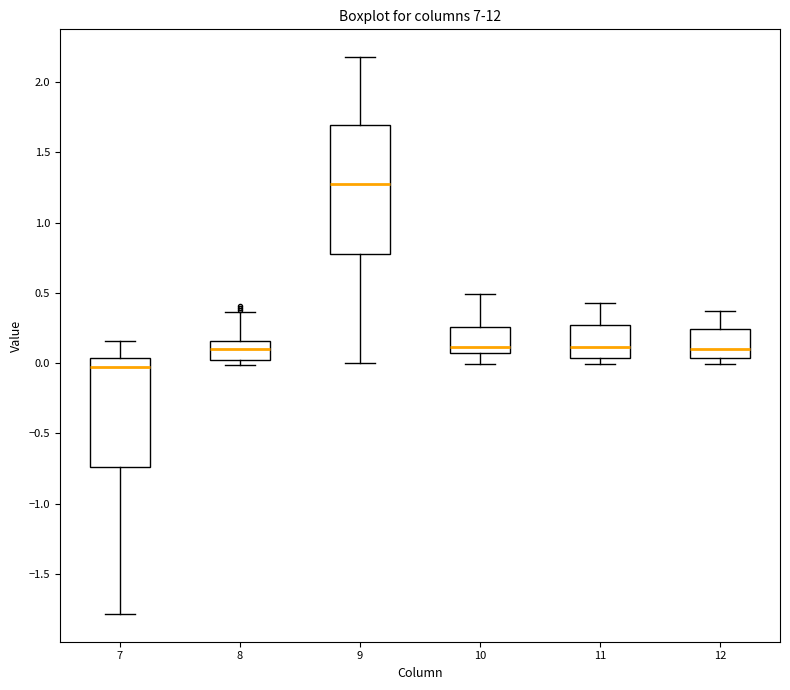

Reading left to right, read every box against the y-axis: the position of its median line, the range the box covers, and the ends of its whiskers. The values are not printed on the chart, so give them approximately, as read against the axis.

7: median -0.05, box -0.75 to 0.05, whiskers -1.80 to 0.15
8: median 0.10, box 0.00 to 0.15, whiskers 0.00 (just below the box's lower edge) to 0.35
9: median 1.30, box 0.80 to 1.70, whiskers 0.00 to 2.20
10: median 0.10, box 0.05 to 0.25, whiskers 0.00 to 0.50
11: median 0.10, box 0.05 to 0.25, whiskers 0.00 to 0.40
12: median 0.10, box 0.05 to 0.25, whiskers 0.00 to 0.35